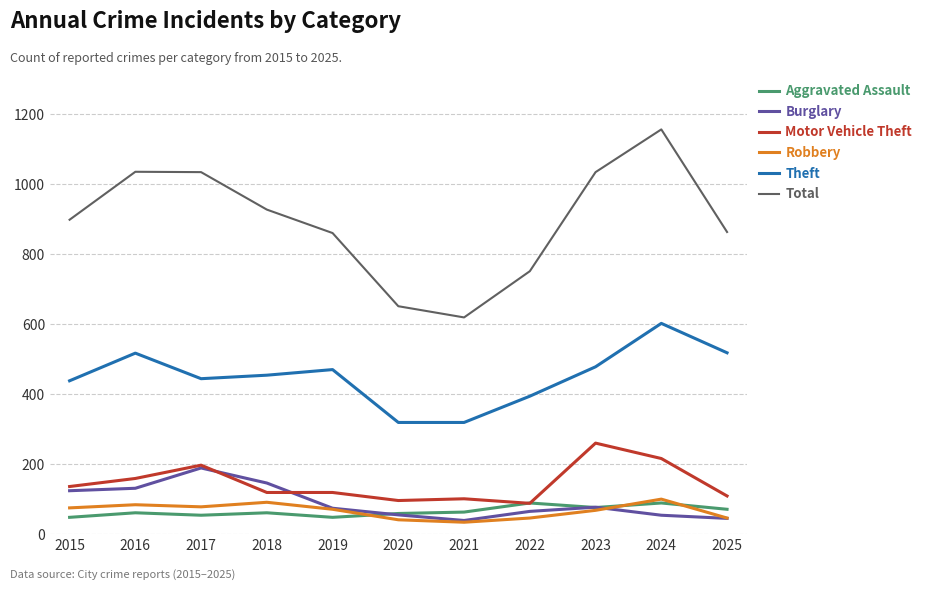

In Aggravated Assault, how many points are lower than both neighbors (excluding endpoints)?

3